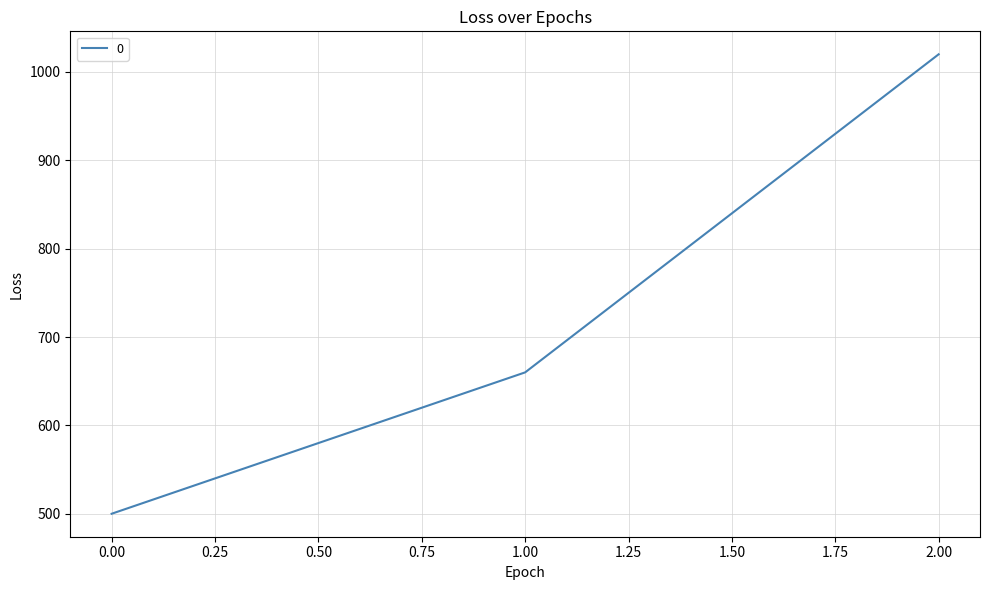

Where is the data nearest to the value 760?

1.00